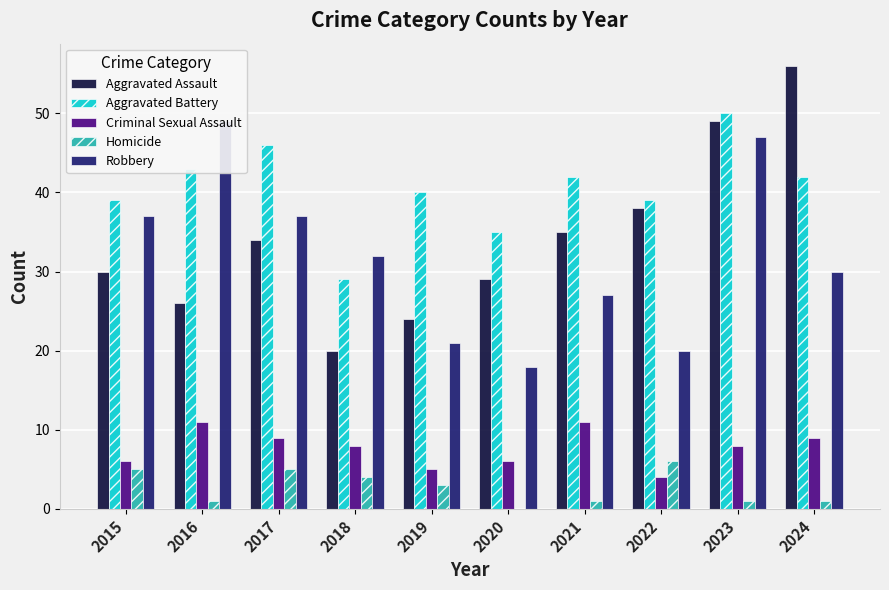

What is the value of the Homicide bar at the 3rd from the left?

5